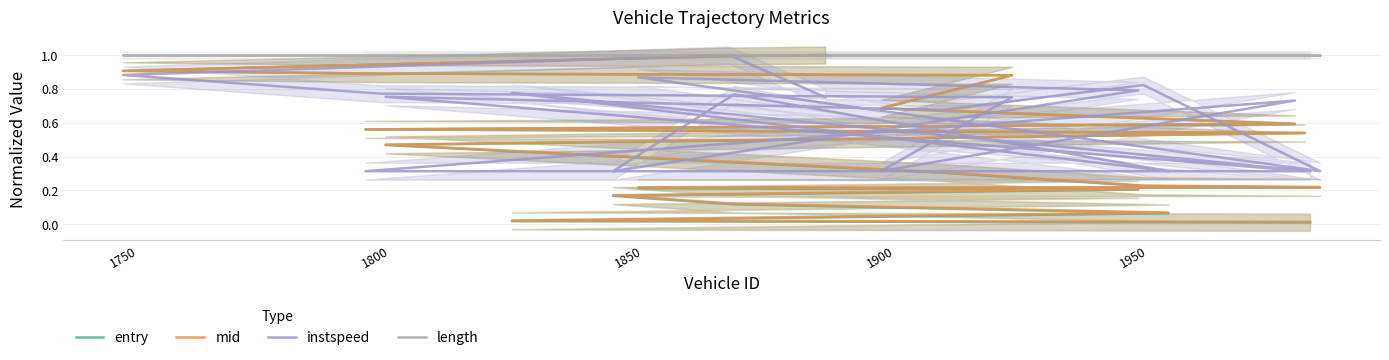

Rank the series by their maximum value, from lowest to highest.

entry, mid, instspeed, length